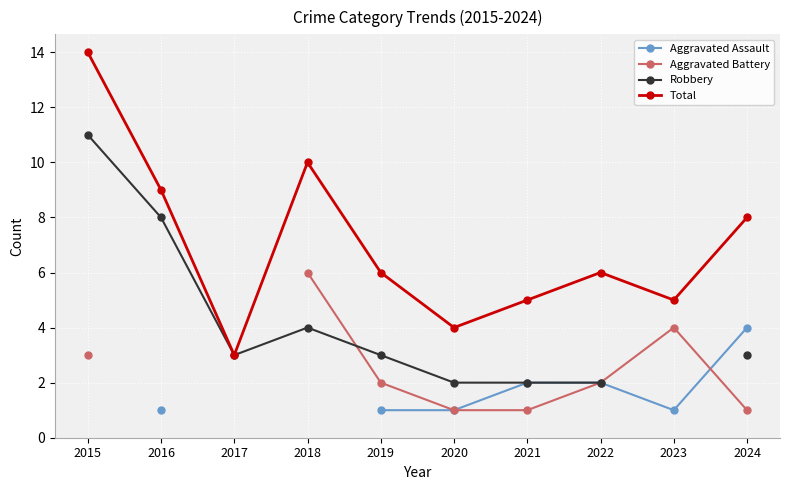

How many series are shown in this chart?

4